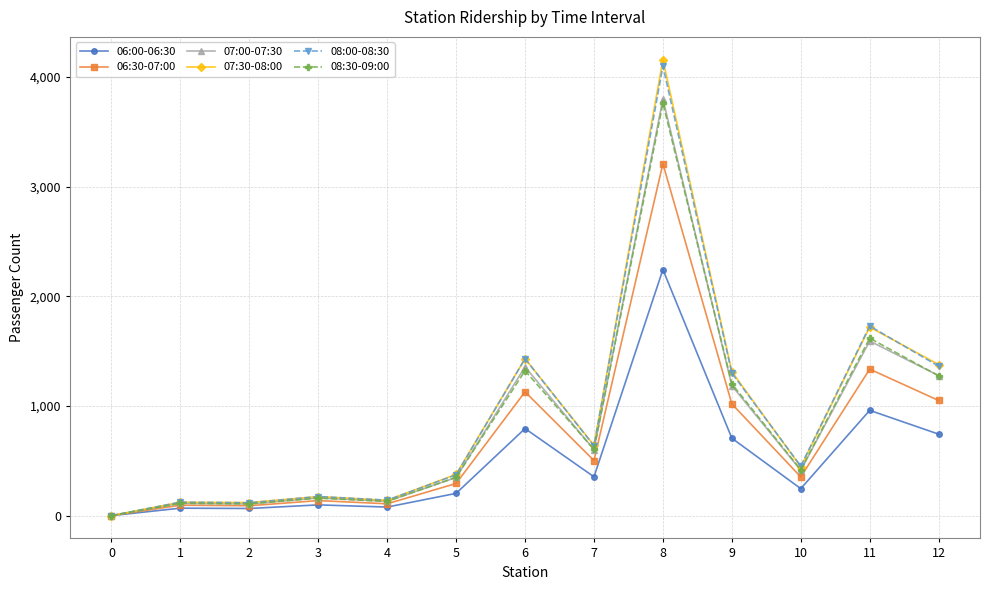

Where does the 07:30-08:00 series first go above 445?

6